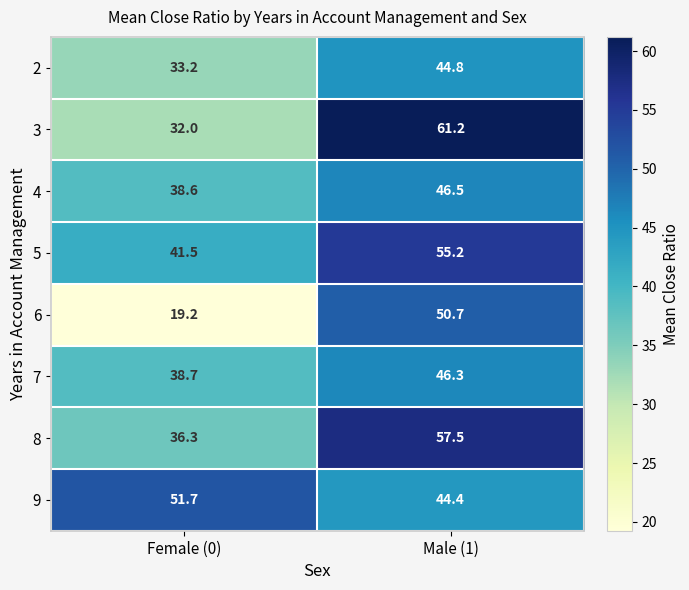

Which series changed the most between Female (0) and Male (1)?

6